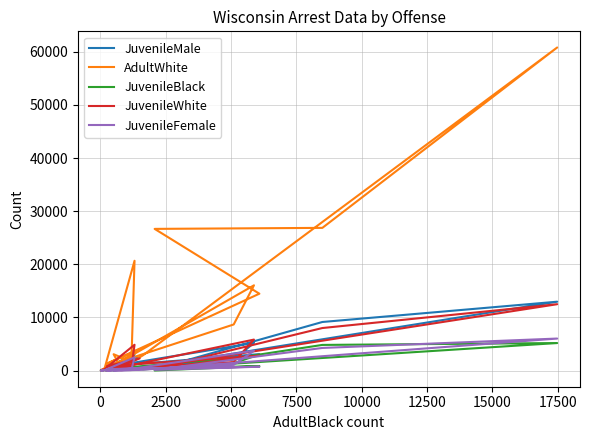

At which category does JuvenileFemale reach its first local peak?

2500